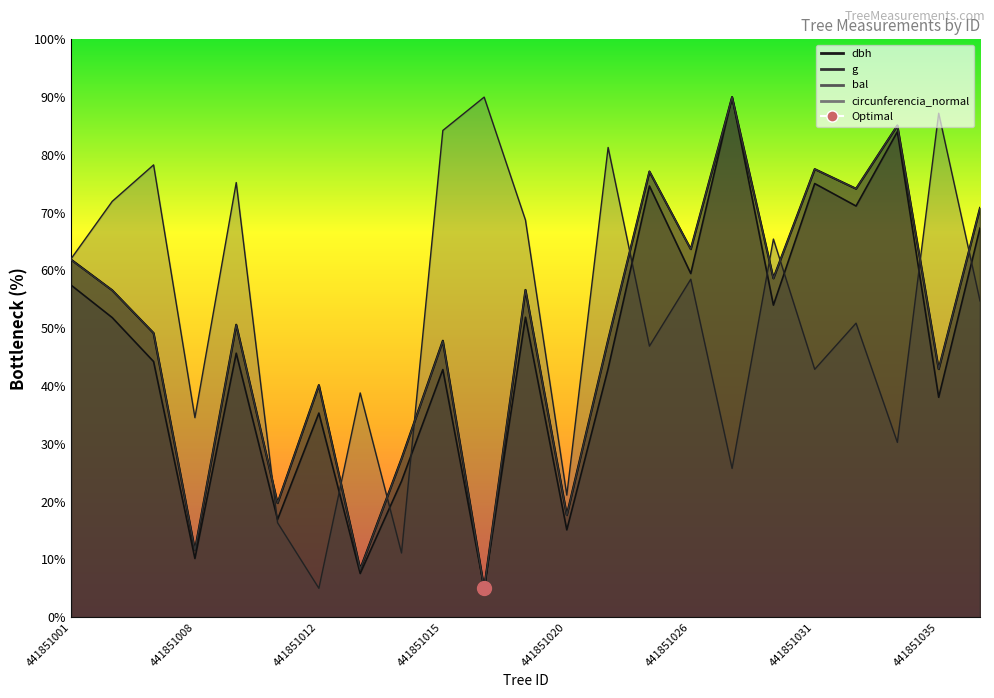

What value does the dbh series have at 441851015?

47.8